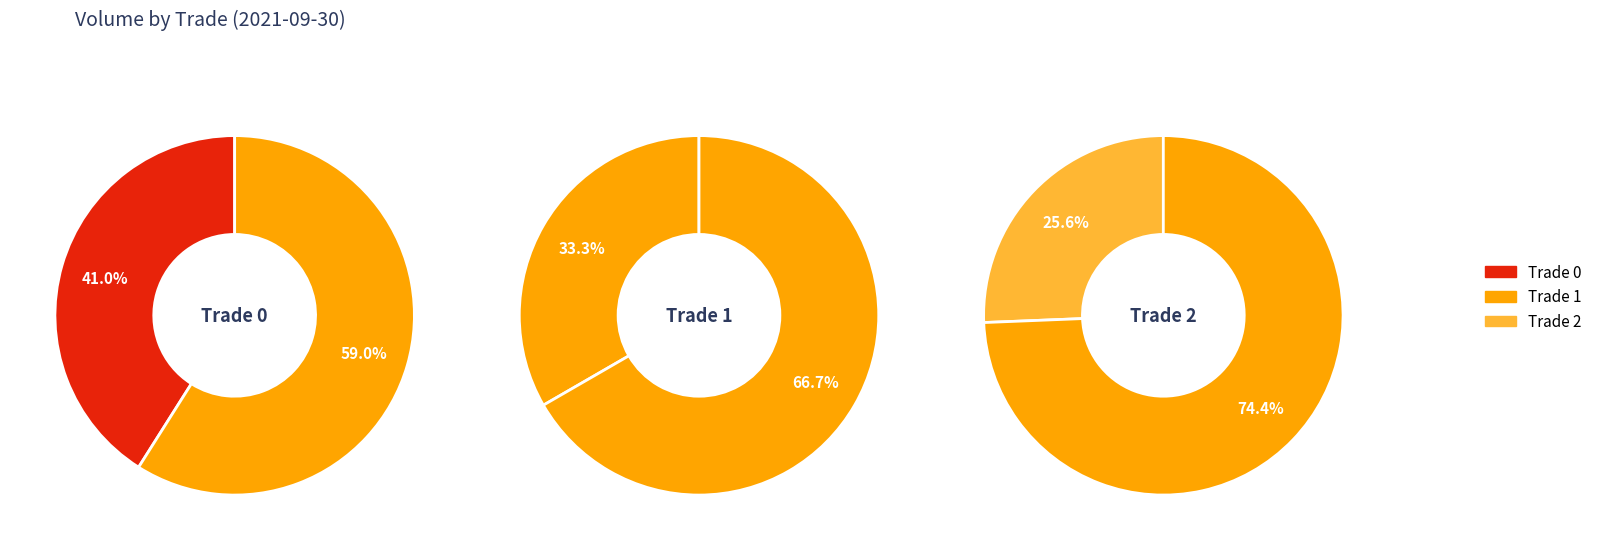

Count the number of slices in the pie.

3